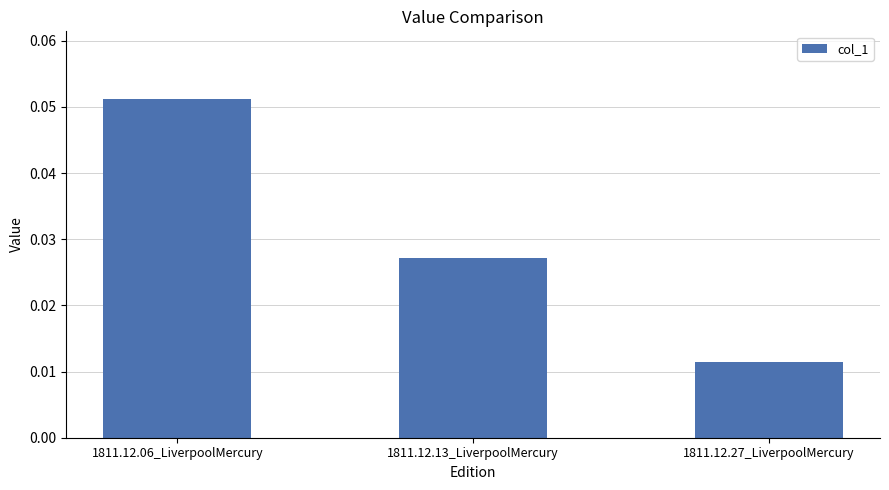

How many values are between 0 and 1?

3